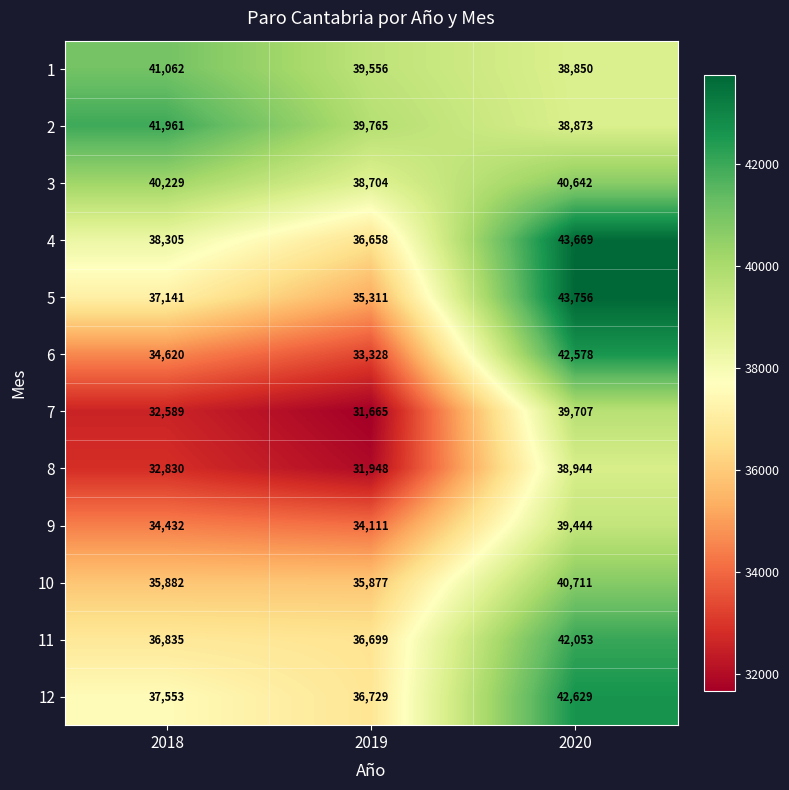

What is the difference between the maximum and second lowest values in the 9 series?

5012